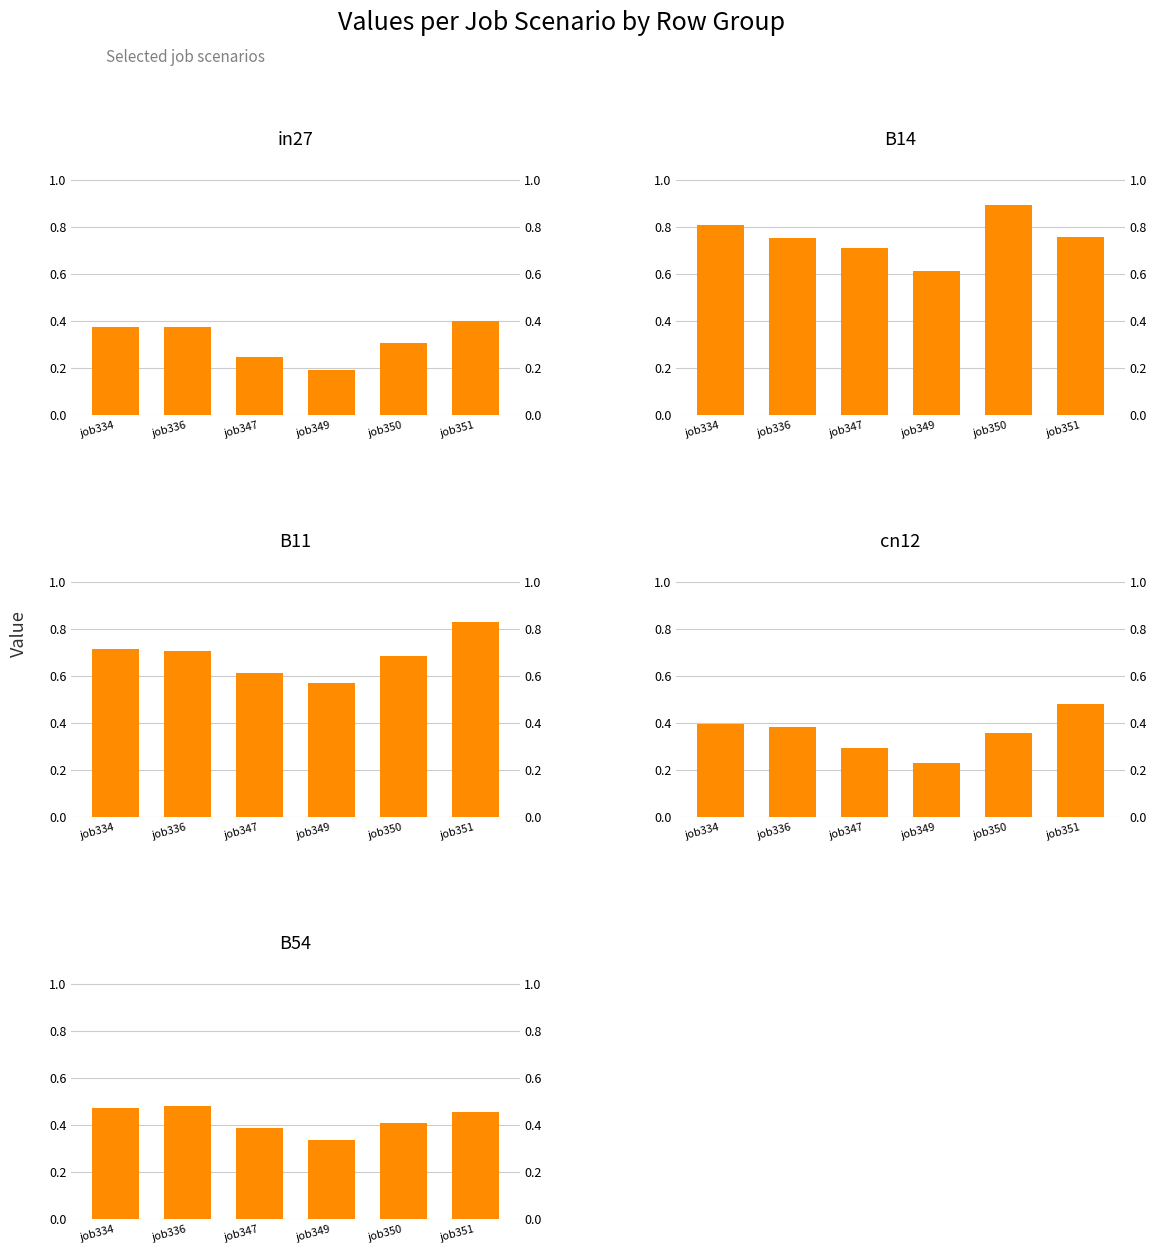

Are the bars grouped side by side (vs. stacked)?

Yes